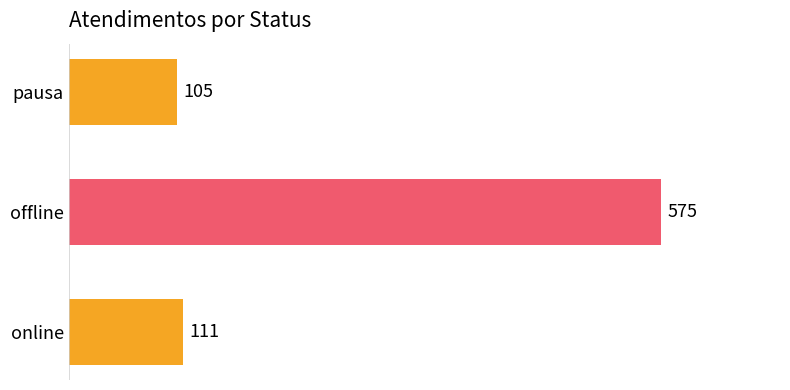

List the labels in order of value, largest first.

offline, online, pausa